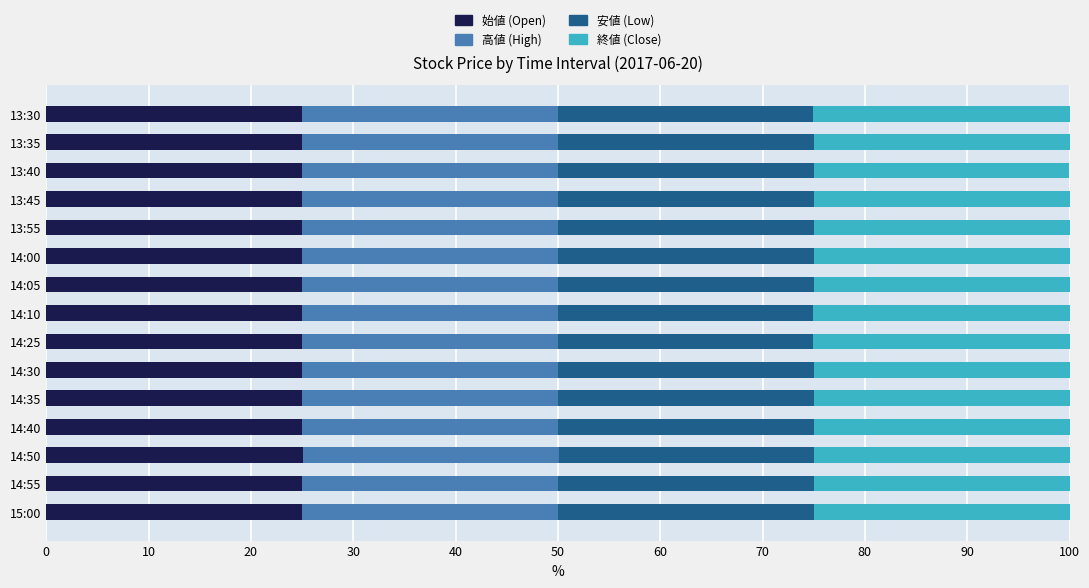

What is the highest value of the 始値 (Open) series?

25.0